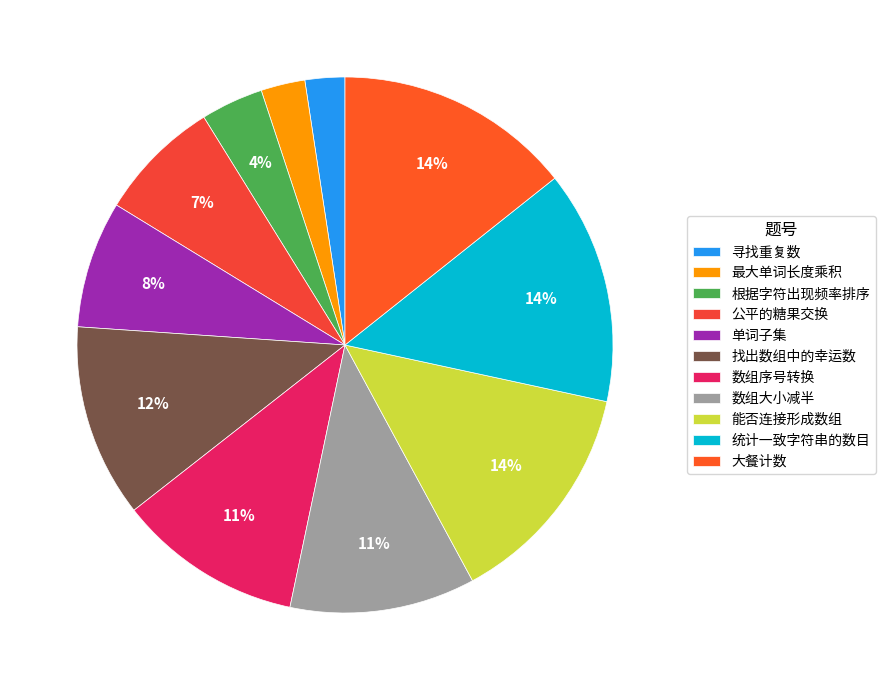

Is there a majority slice in this chart?

No